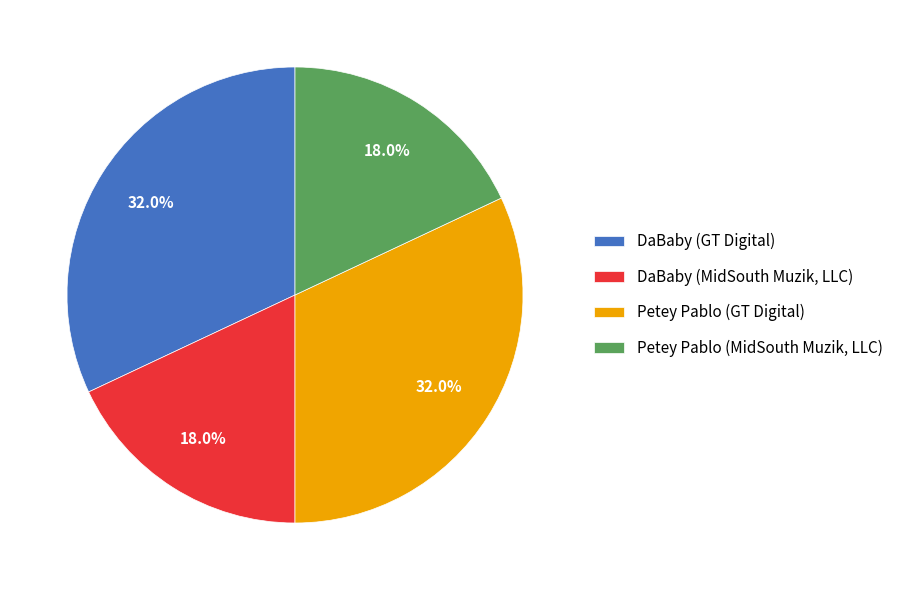

Is Petey Pablo (MidSouth Muzik, LLC) the majority of the pie?

No